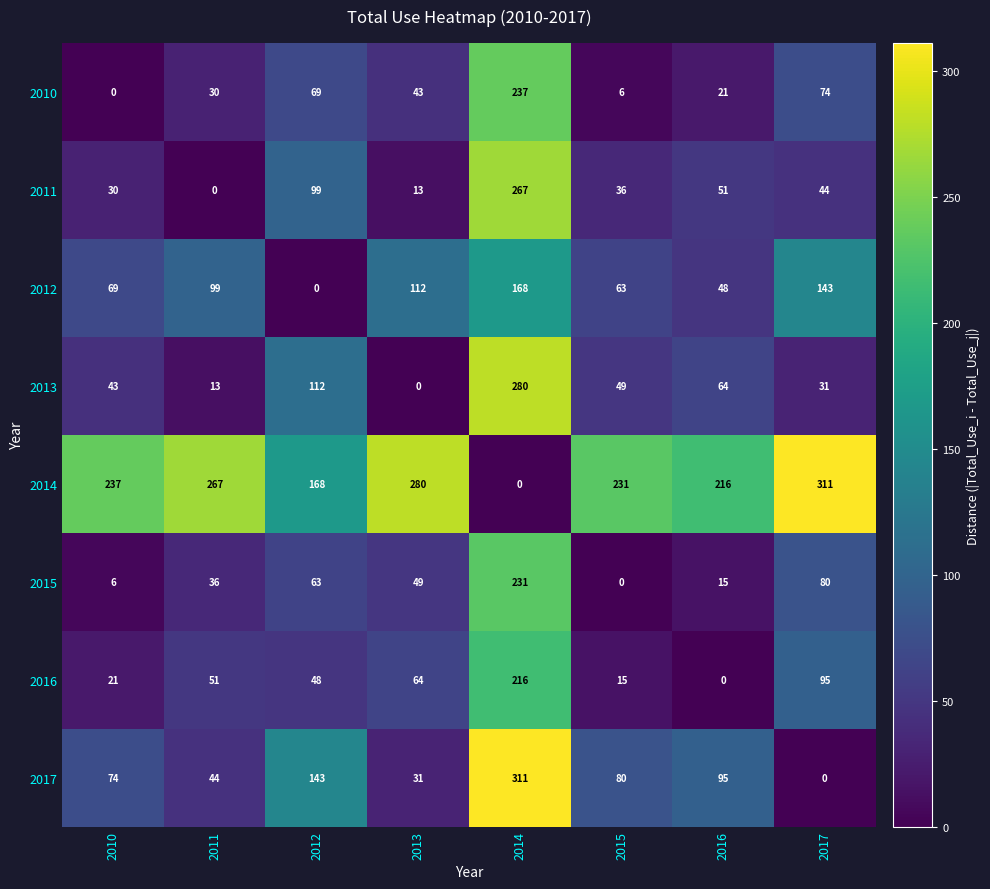

At how many categories does at least one series exceed 281?

2